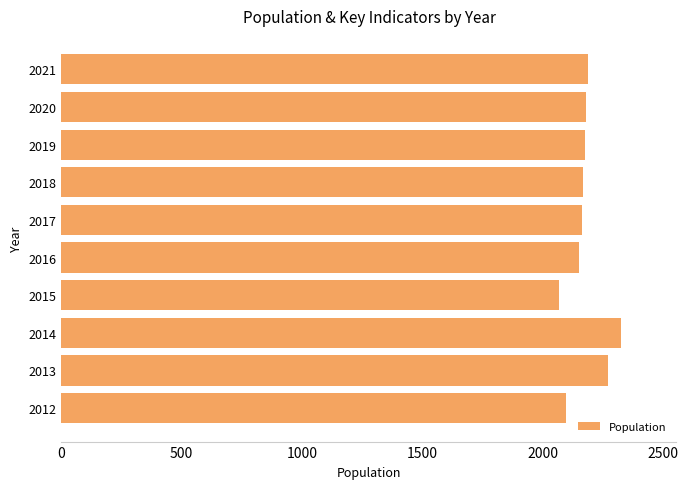

What is the difference between the maximum and minimum values?

256